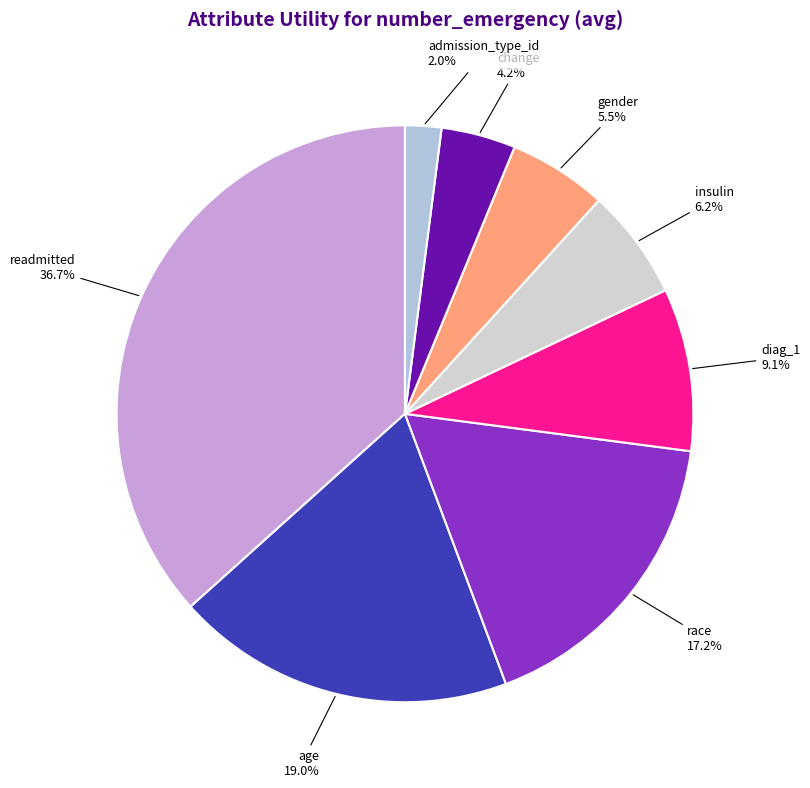

How much of the chart is everything except readmitted 36.7%?

63.3%